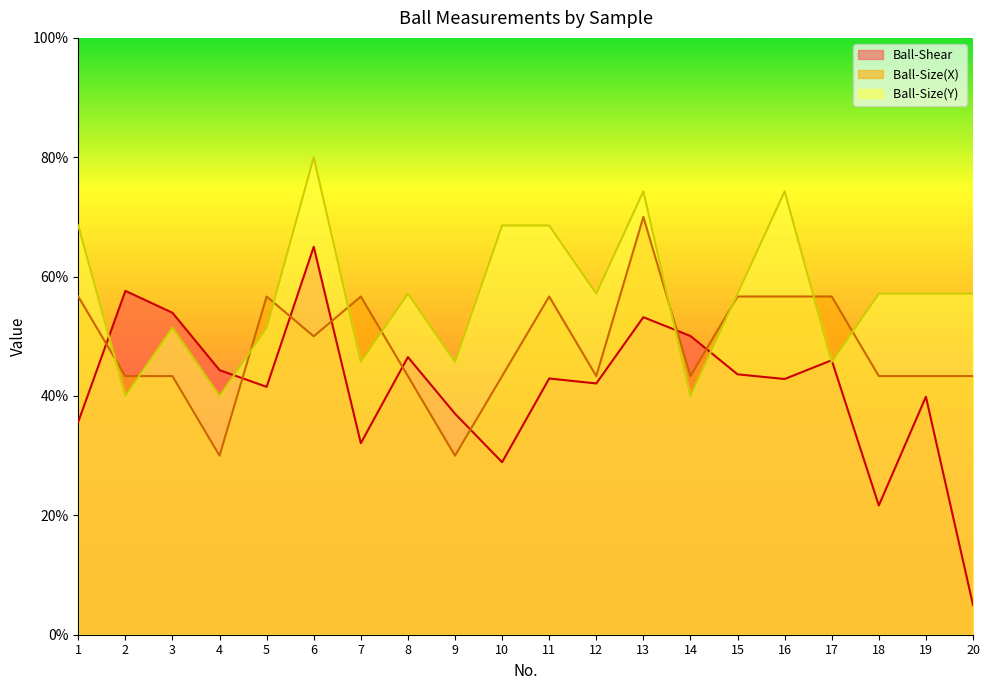

What is the average value of the Ball-Shear series?

41.5